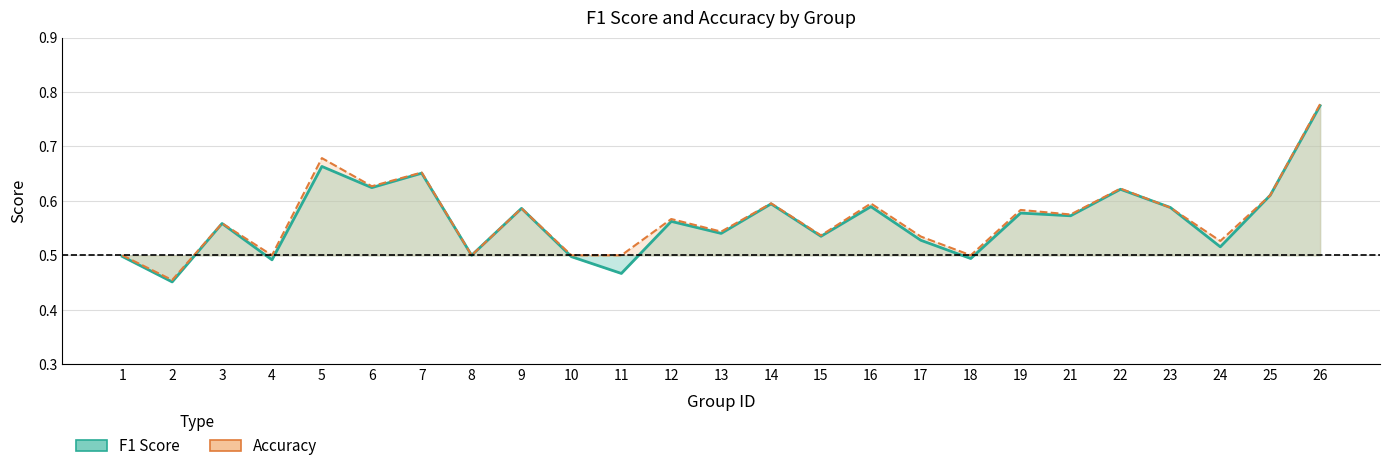

What is the sum of the accuracy values at 9 and 5?

1.3